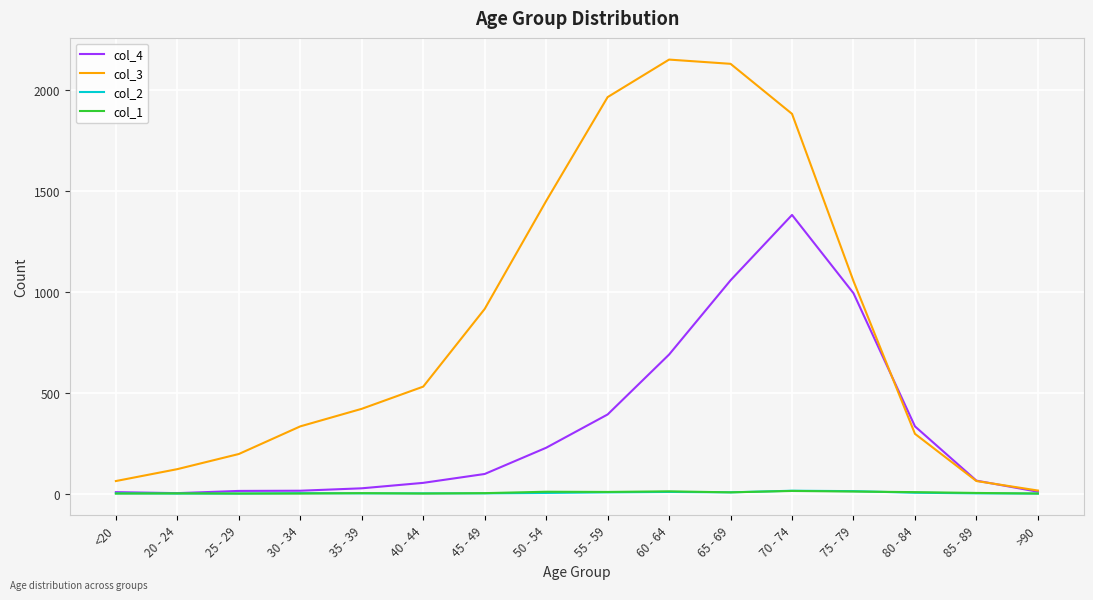

What position from the left is 70 - 74?

12